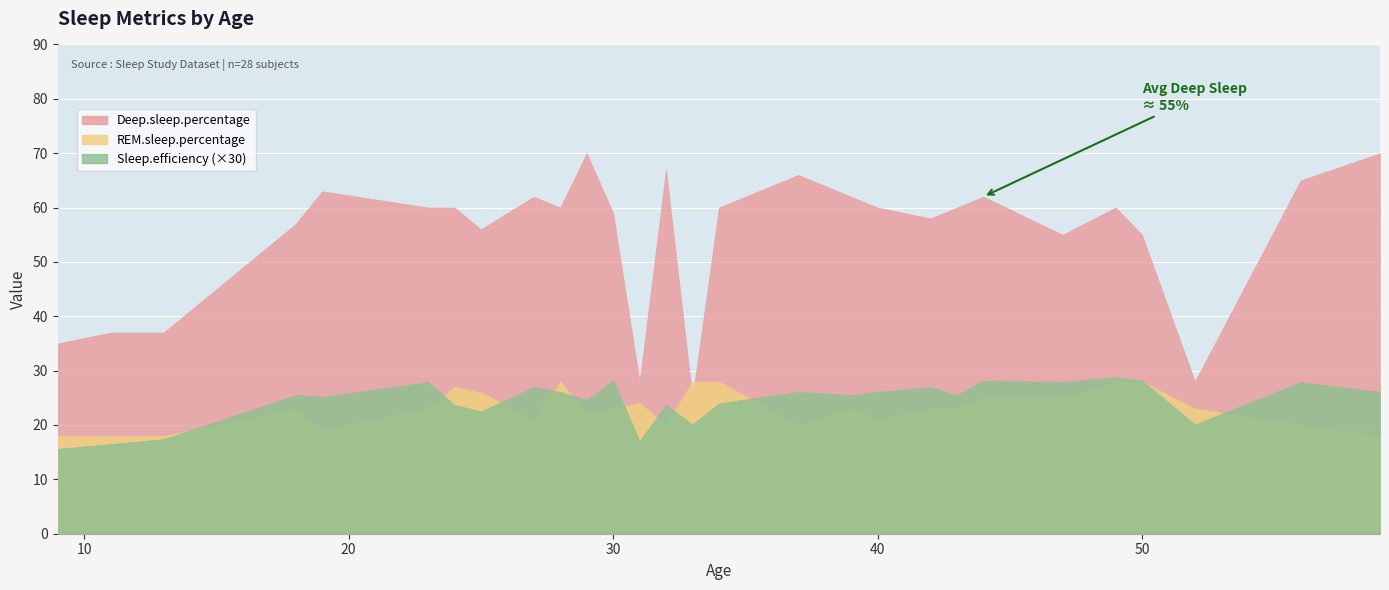

How many values in the REM.sleep.percentage series are below 23?

11